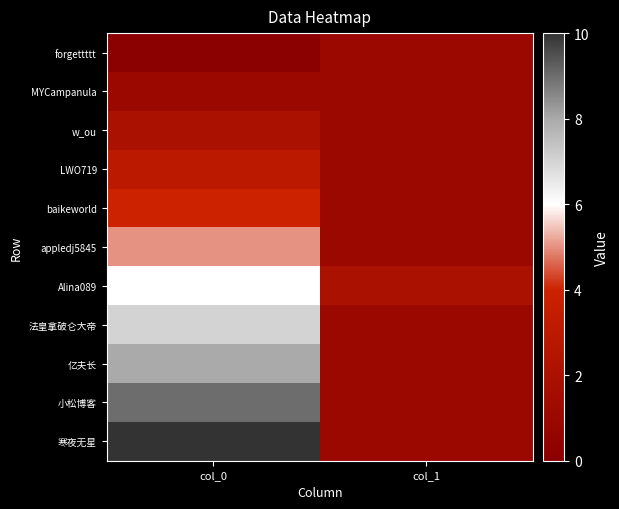

Reading left to right, transcribe all the data shown in this chart.

forgettttt: col_0=0	col_1=1
MYCampanula: col_0=1	col_1=1
w_ou: col_0=2	col_1=1
LWO719: col_0=3	col_1=1
baikeworld: col_0=4	col_1=1
appledj5845: col_0=5	col_1=1
Alina089: col_0=6	col_1=2
法皇拿破仑大帝: col_0=7	col_1=1
亿夫长: col_0=8	col_1=1
小松博客: col_0=9	col_1=1
寒夜无星: col_0=10	col_1=1